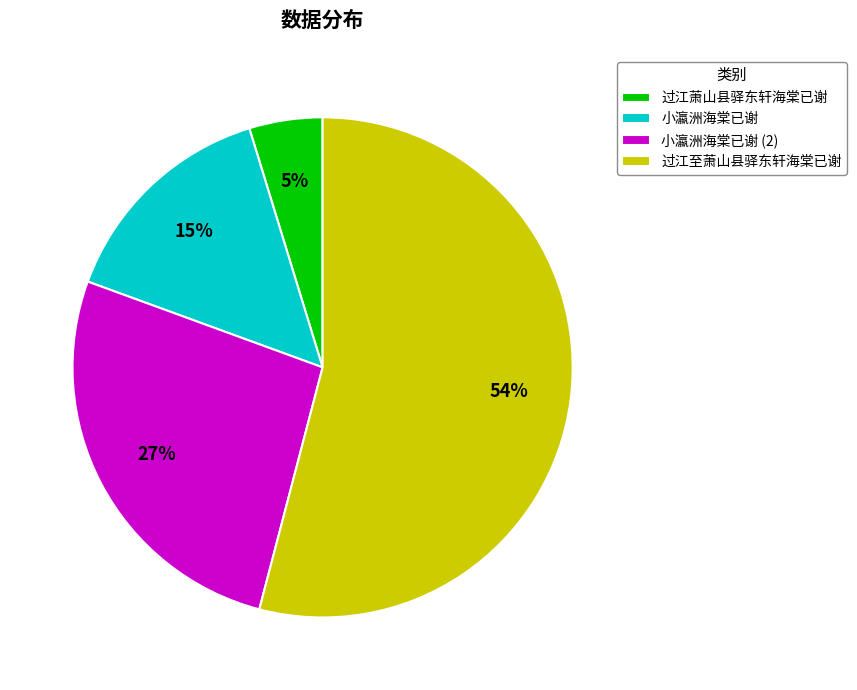

What is the ratio of the value at 过江萧山县驿东轩海棠已谢 to the value at 小瀛洲海棠已谢?

0.3